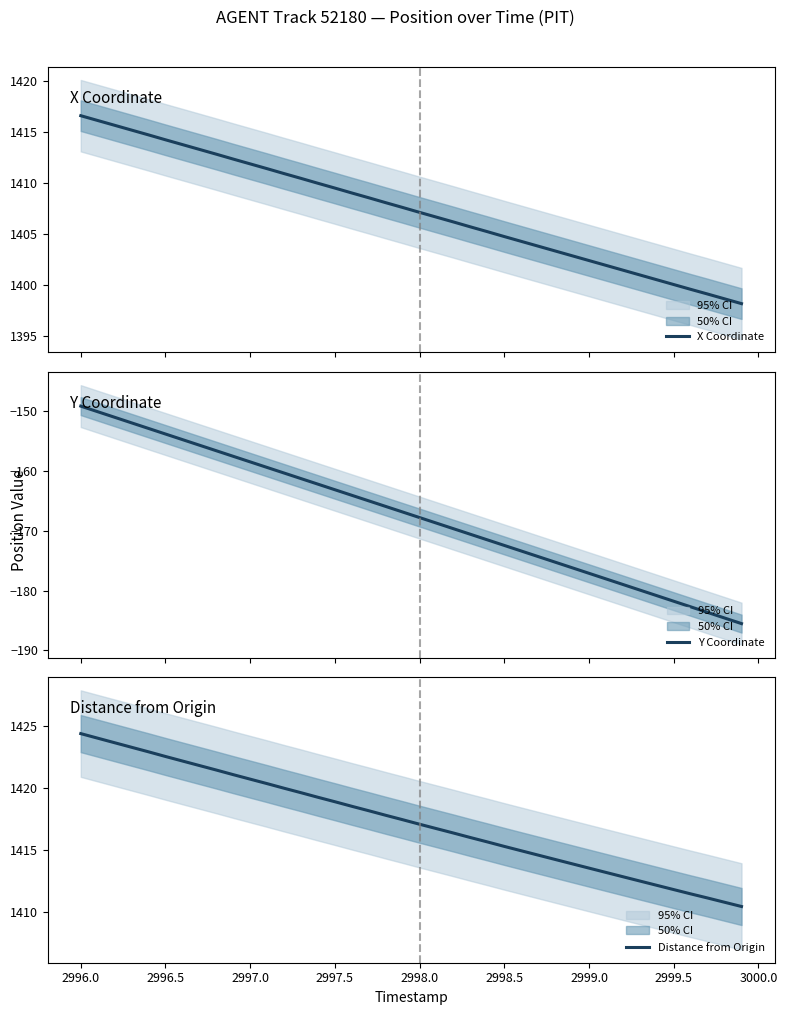

True or false: Y Coordinate has more than 2 points higher than both neighbors.

False